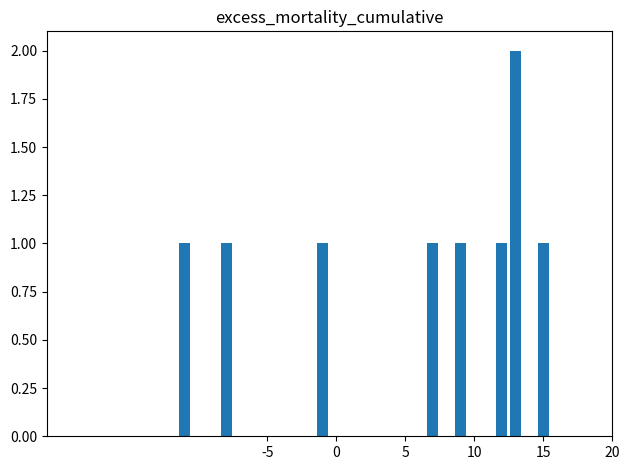

What is the sum of all values?

9